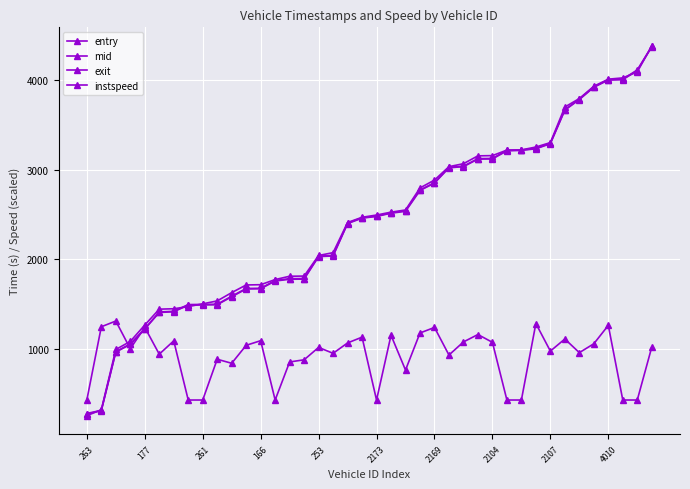

Which category has the lowest value across all series?

263